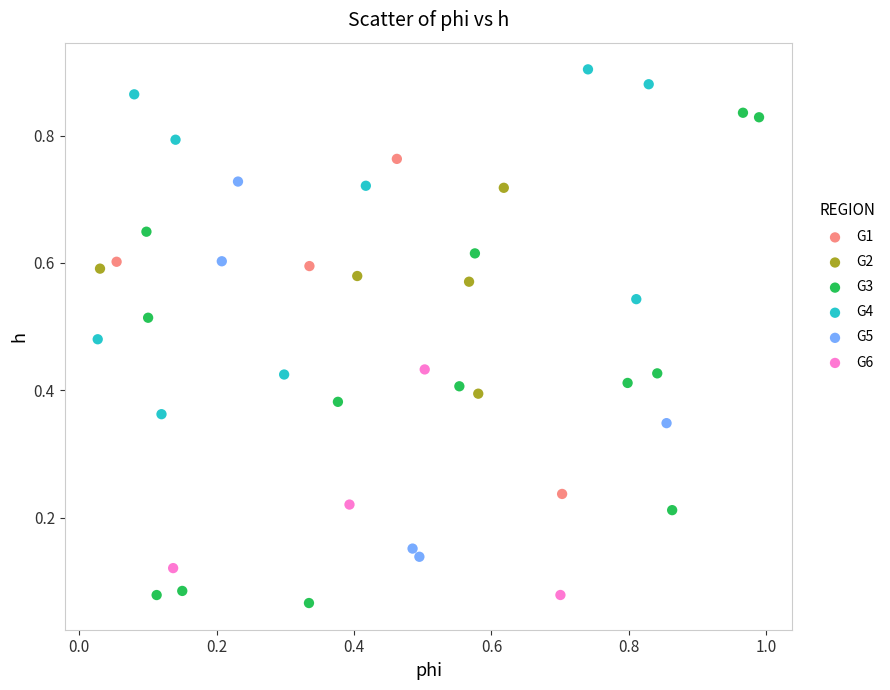

Which series reaches the maximum Y coordinate?

G4